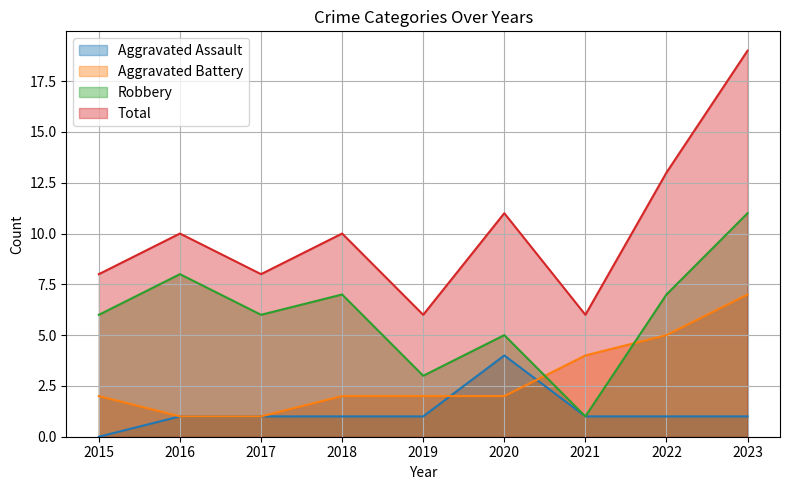

At which label does Aggravated Battery first exceed 2?

2021